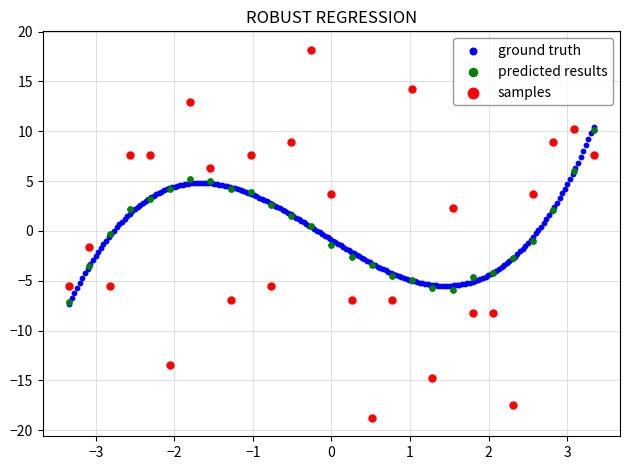

Which series reaches the minimum Y coordinate?

samples